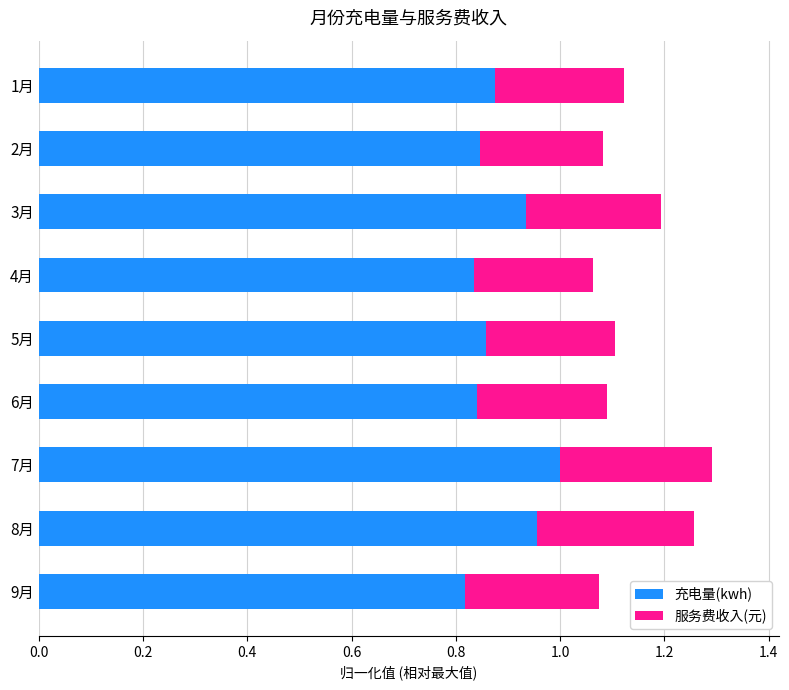

What is the total value across all series at 4月?

1.1